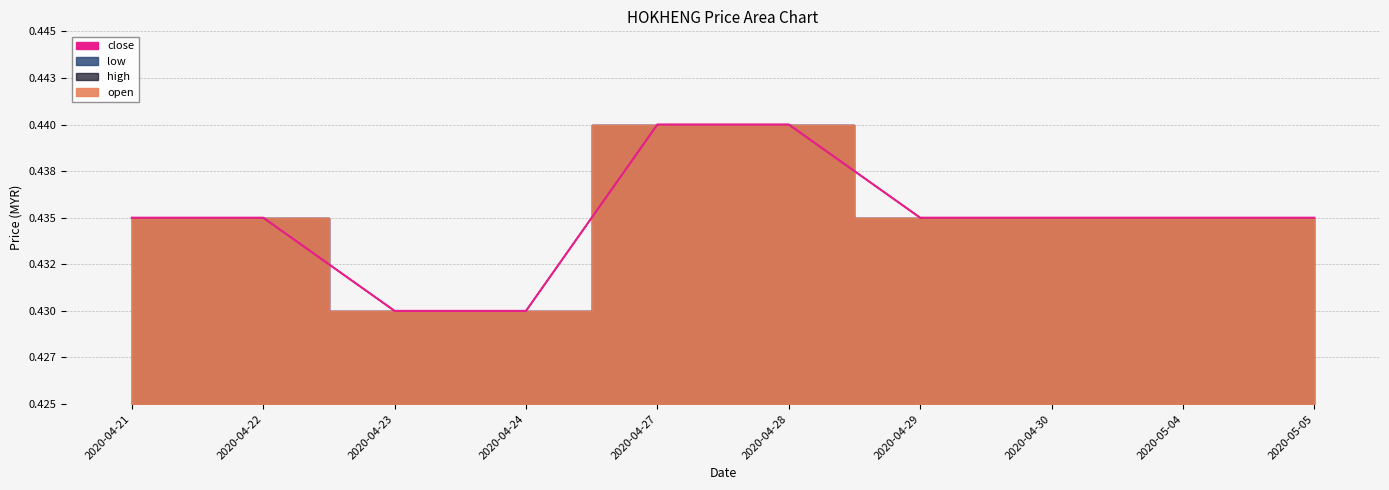

What are all the series names shown in the legend?

open, high, low, close